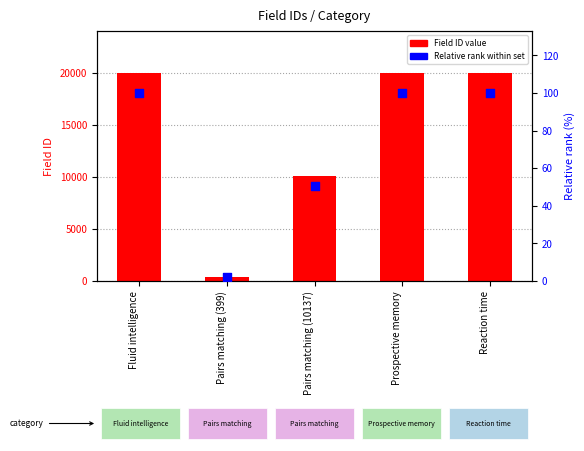

What is the total value across all series at Prospective memory?

20118.0